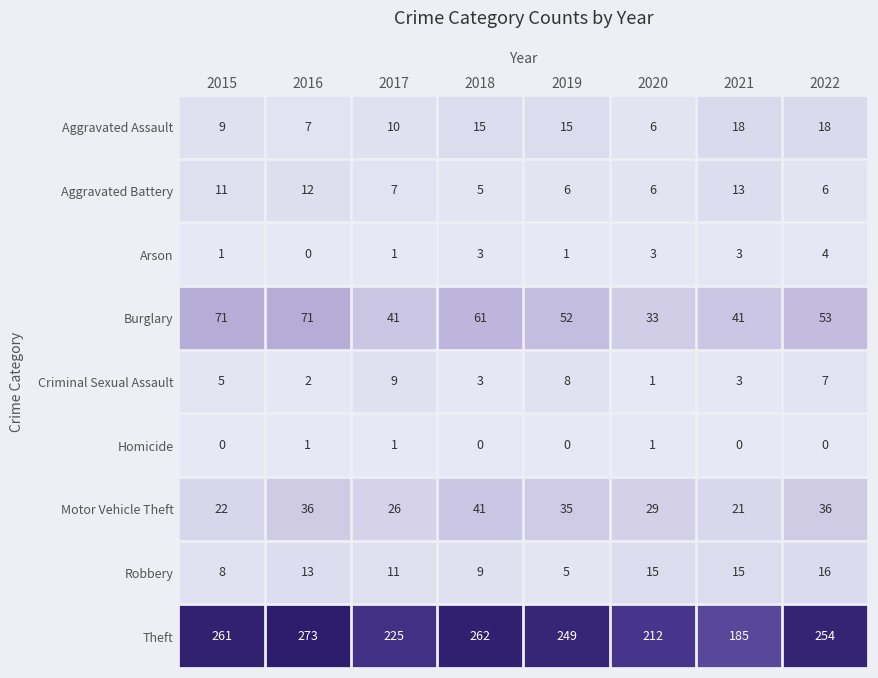

At how many categories does at least one series exceed 125?

8